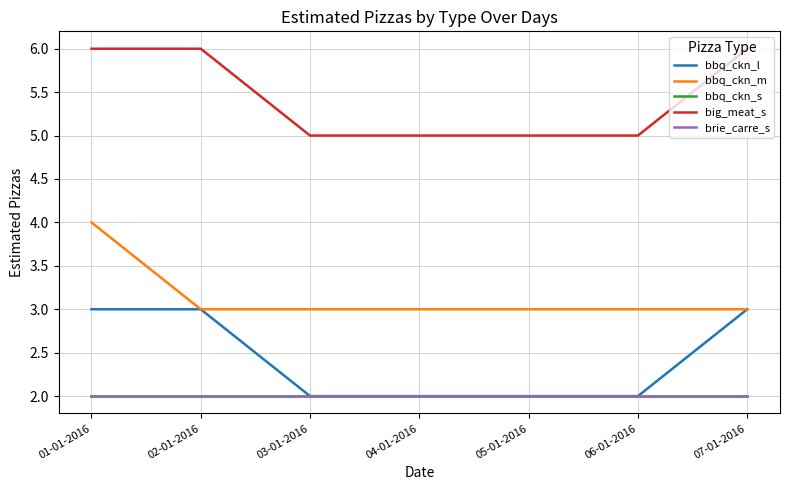

Which category has the highest value in the big_meat_s series?

01-01-2016